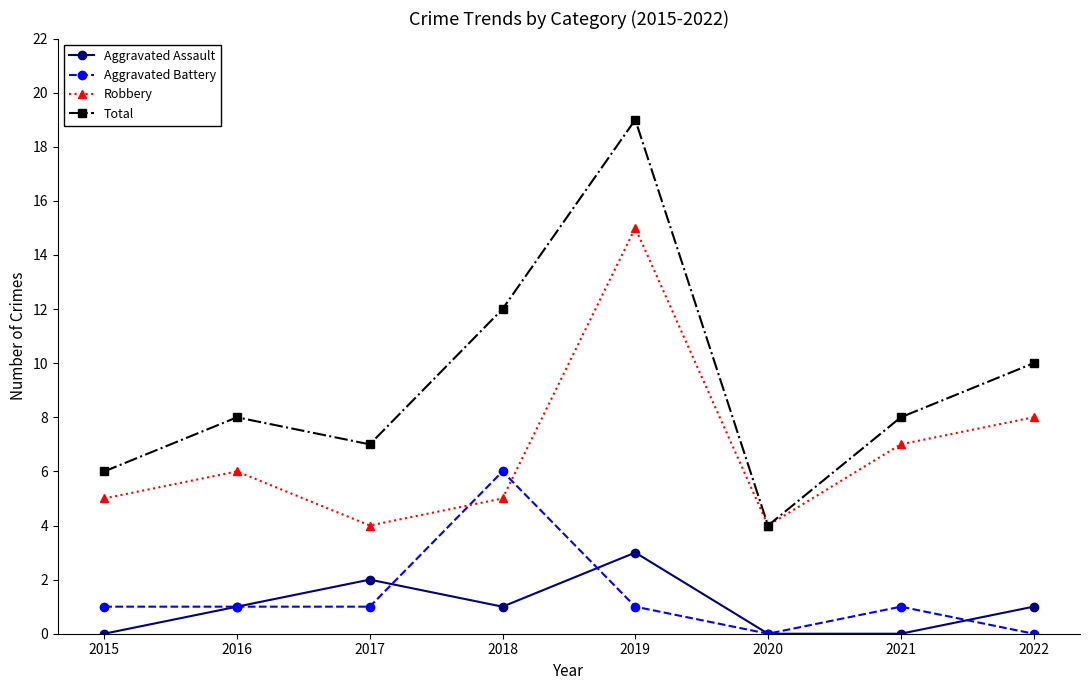

Rank the series by their maximum value, from highest to lowest.

Total, Robbery, Aggravated Battery, Aggravated Assault